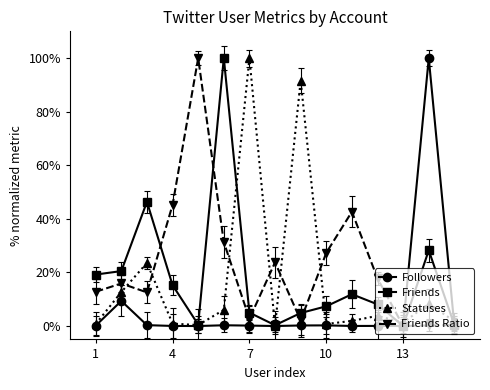

Which series ends up on top after the final intersection of Friends and Statuses?

Statuses